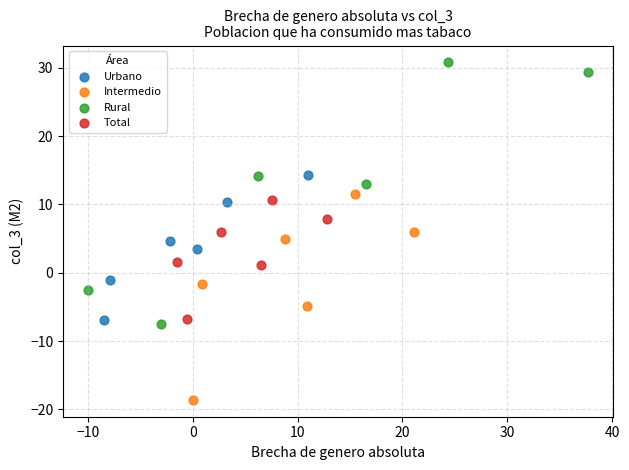

Which series contains the highest Y value?

Rural